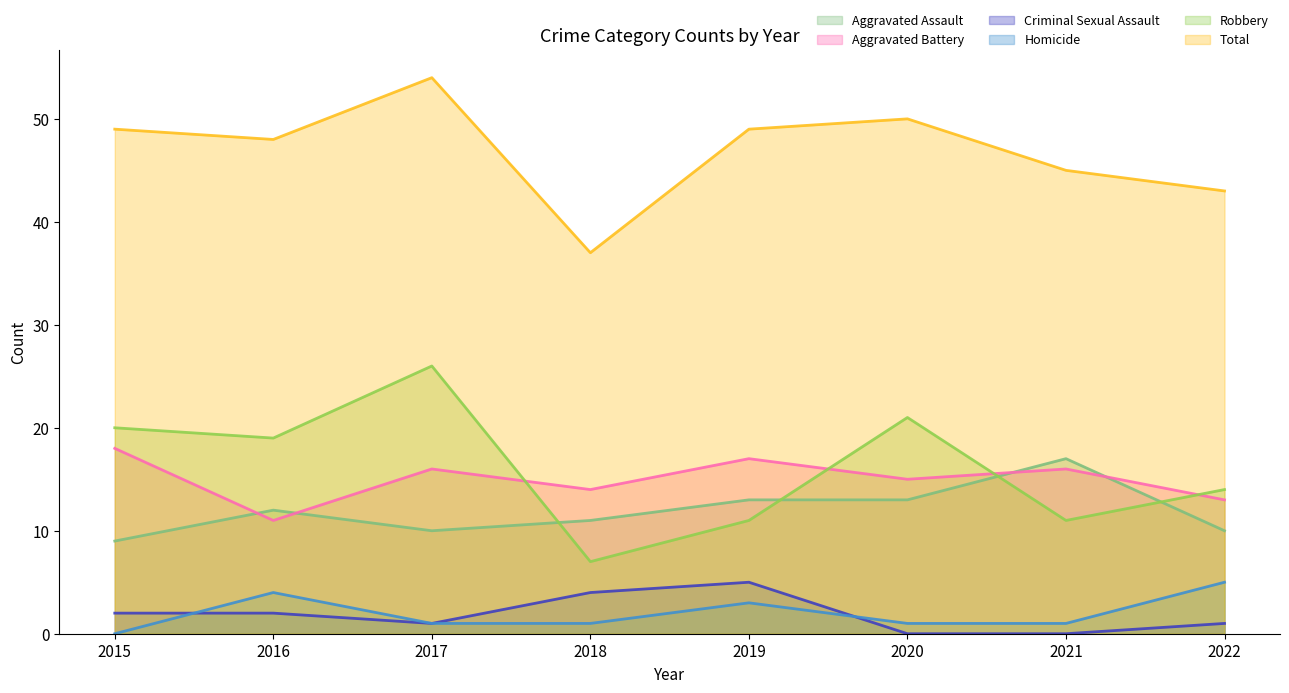

What is the difference between the Homicide values at 2019 and 2016?

1